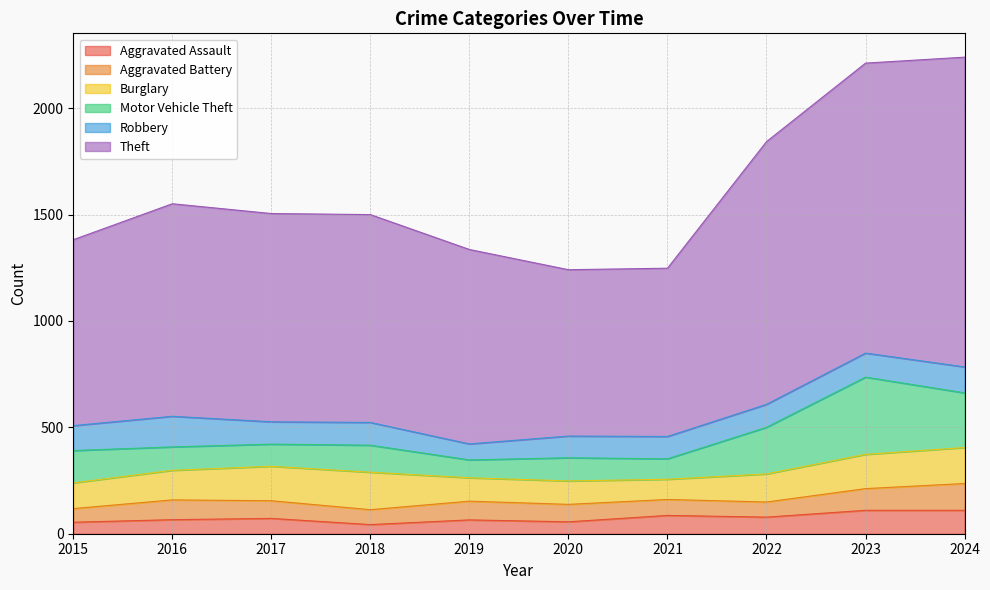

List the series in order of their peak value, highest first.

Theft, Motor Vehicle Theft, Burglary, Robbery, Aggravated Battery, Aggravated Assault